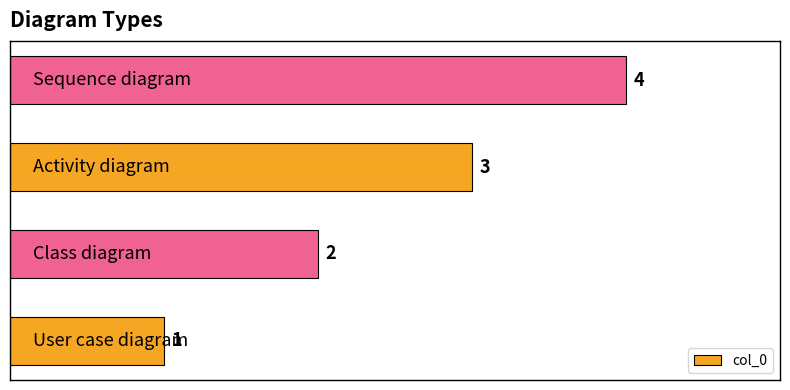

What is the sum of all values?

10